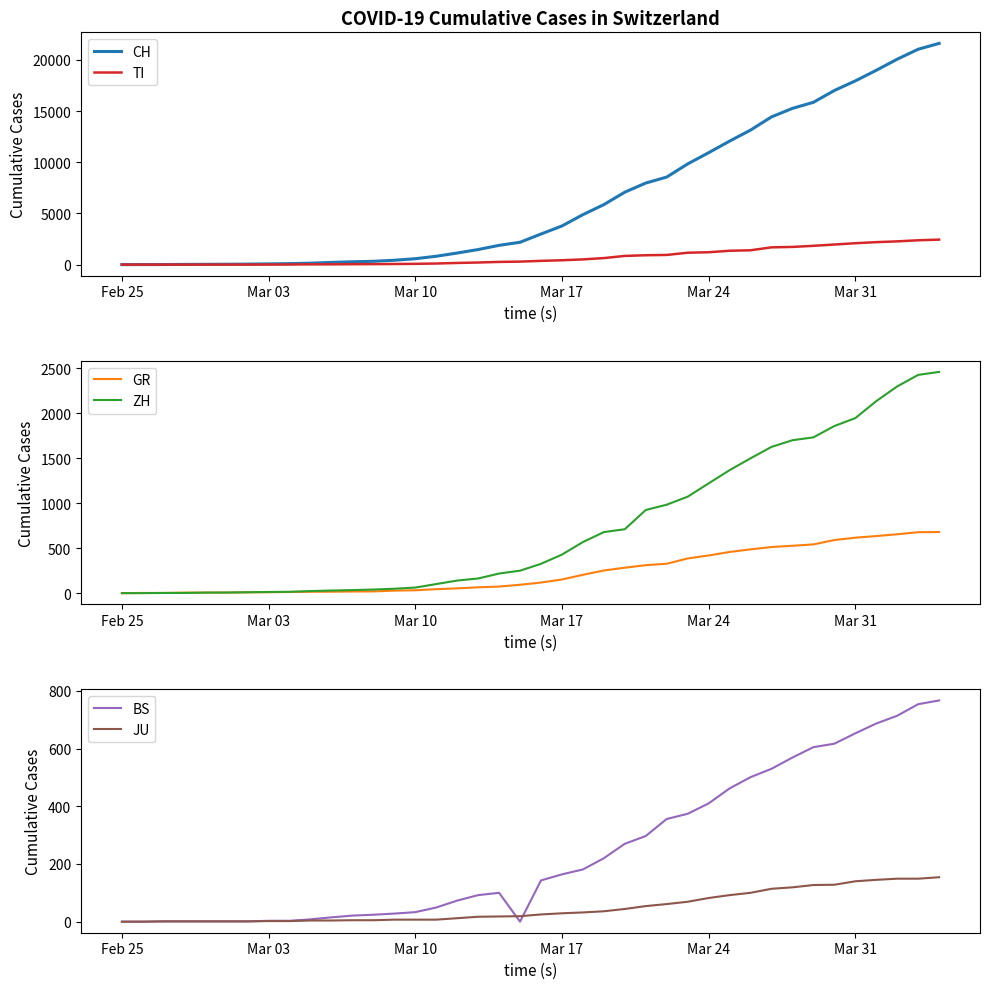

Does the chart display data point markers on the line(s)?

No